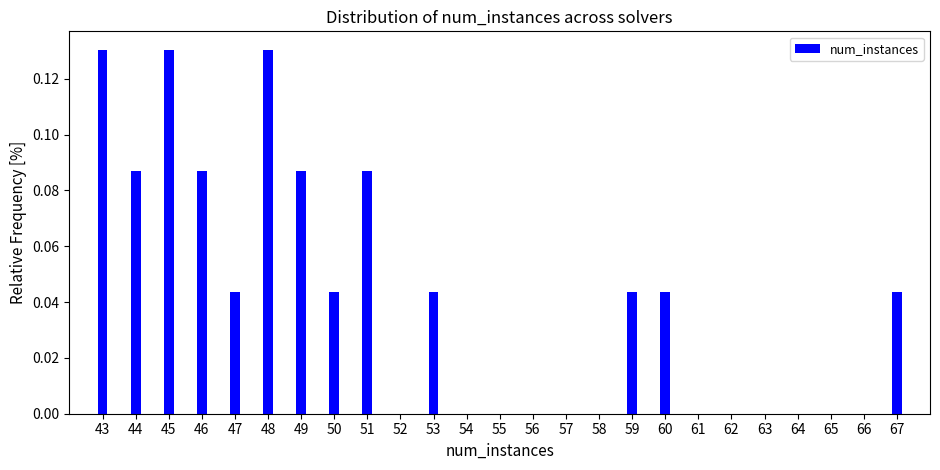

The value at 63 is 0.0. True or false?

True